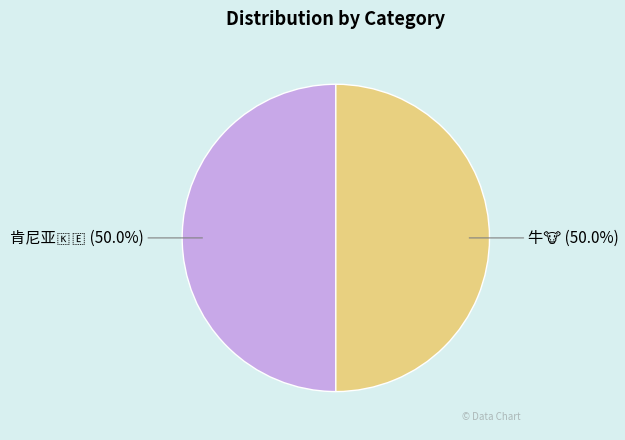

The 牛🐮 slice represents 60% of the pie. True or false?

False